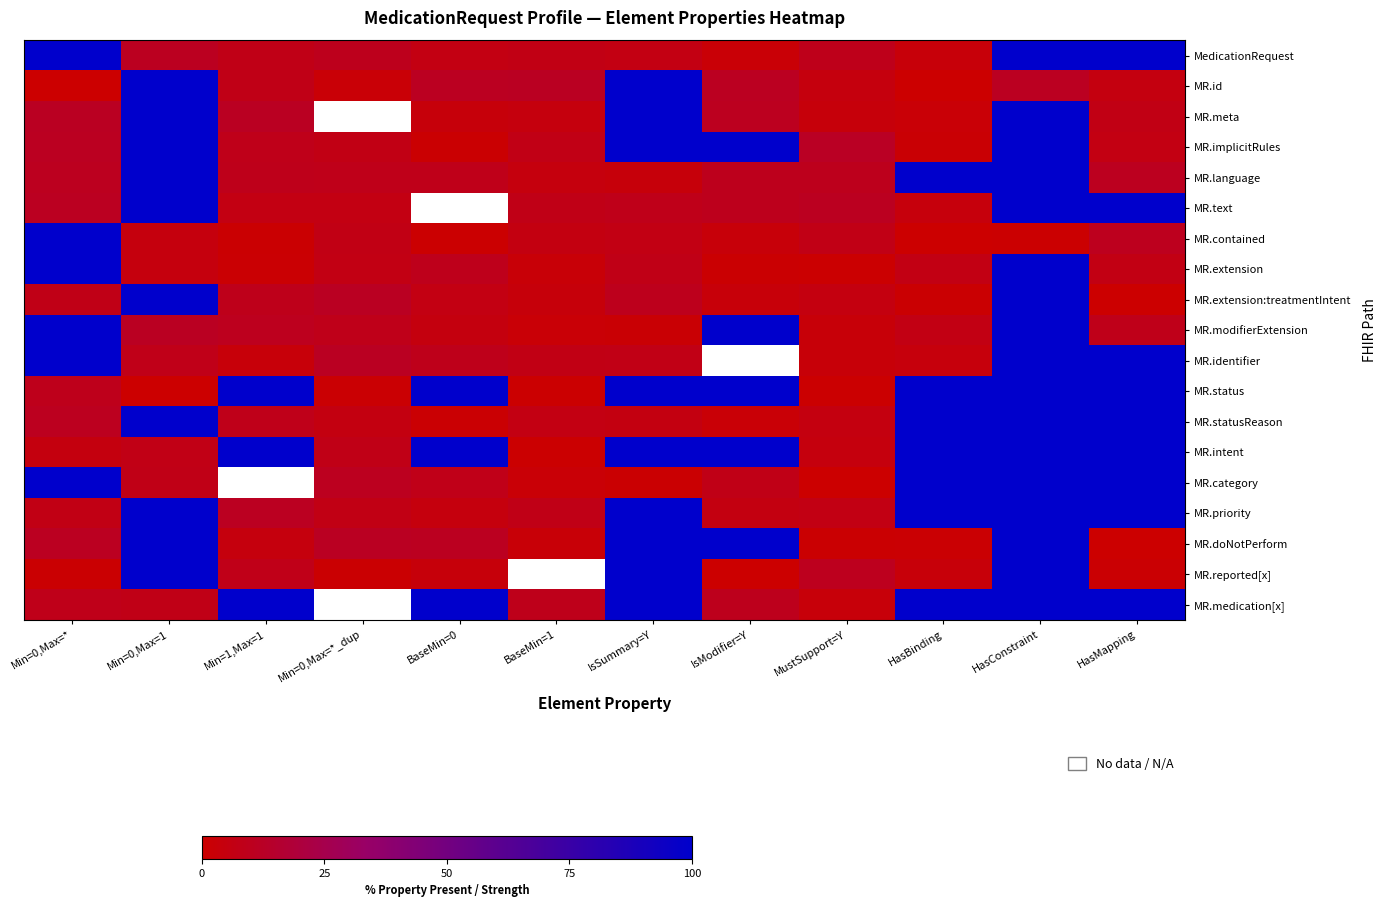

Is the value of MR.doNotPerform at Min=1,Max=1 greater than the value of MR.medication[x] at BaseMin=1?

No